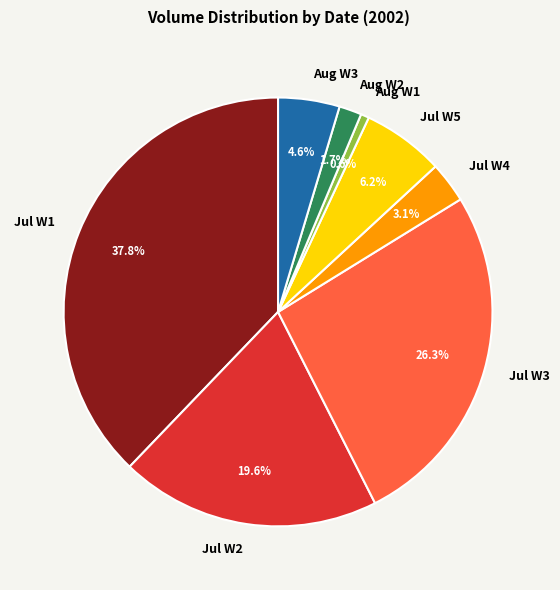

What portion of the pie excludes Jul W3?

73.7%